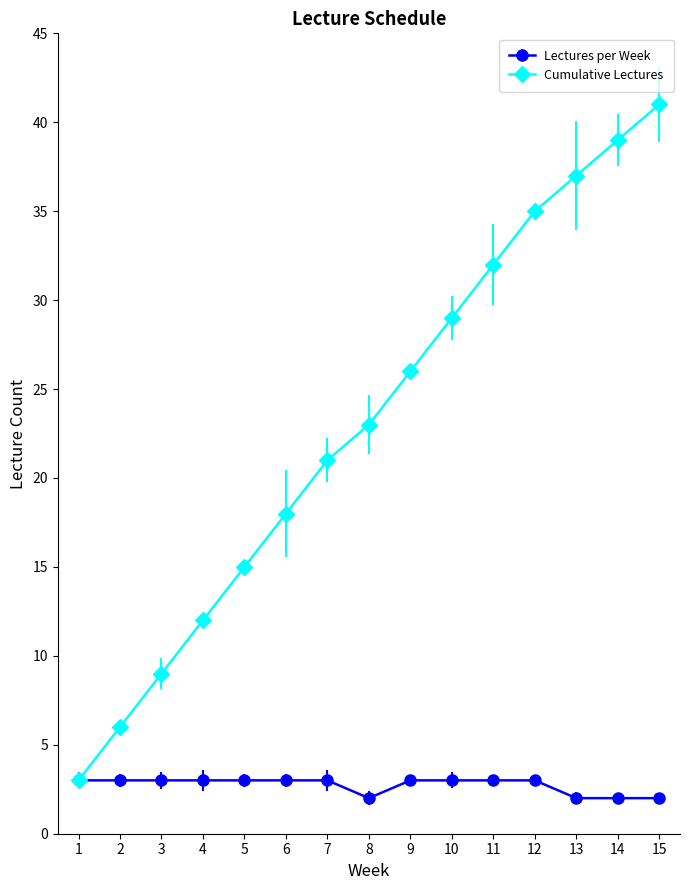

True or false: Cumulative Lectures has more than 2 interior local peaks.

False